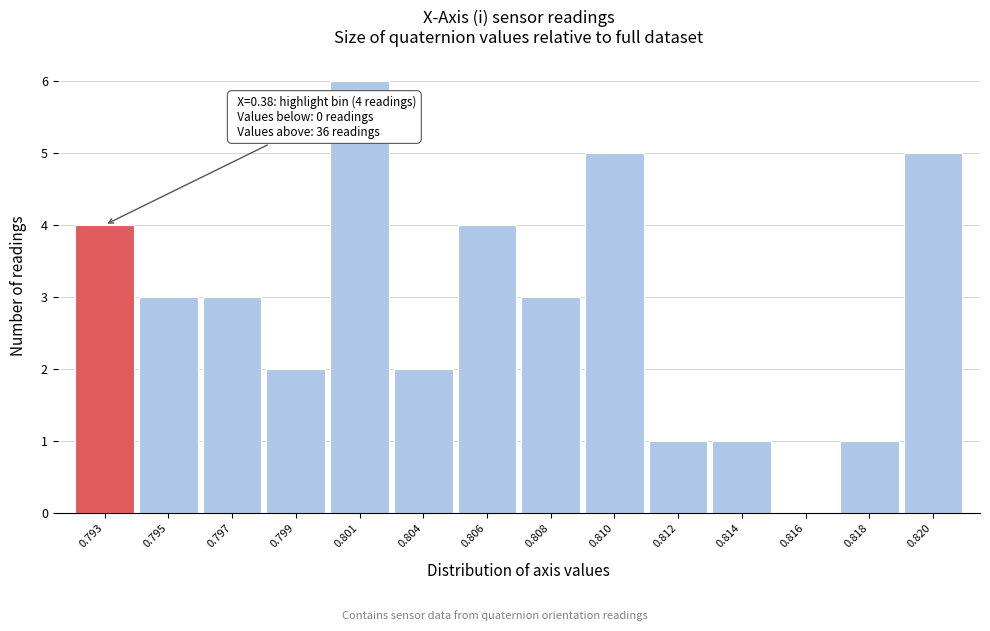

Reading left to right, transcribe all the data shown in this chart.

0.793=4	0.795=3	0.797=3	0.799=2	0.801=6	0.804=2	0.806=4	0.808=3	0.810=5	0.812=1	0.814=1	0.816=0	0.818=1	0.820=5